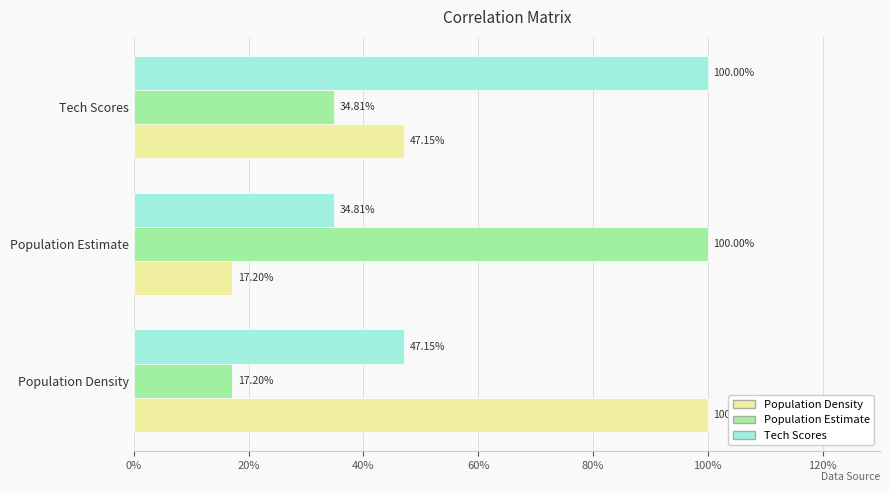

Rank the series by their maximum value, from lowest to highest.

Population Density, Population Estimate, Tech Scores